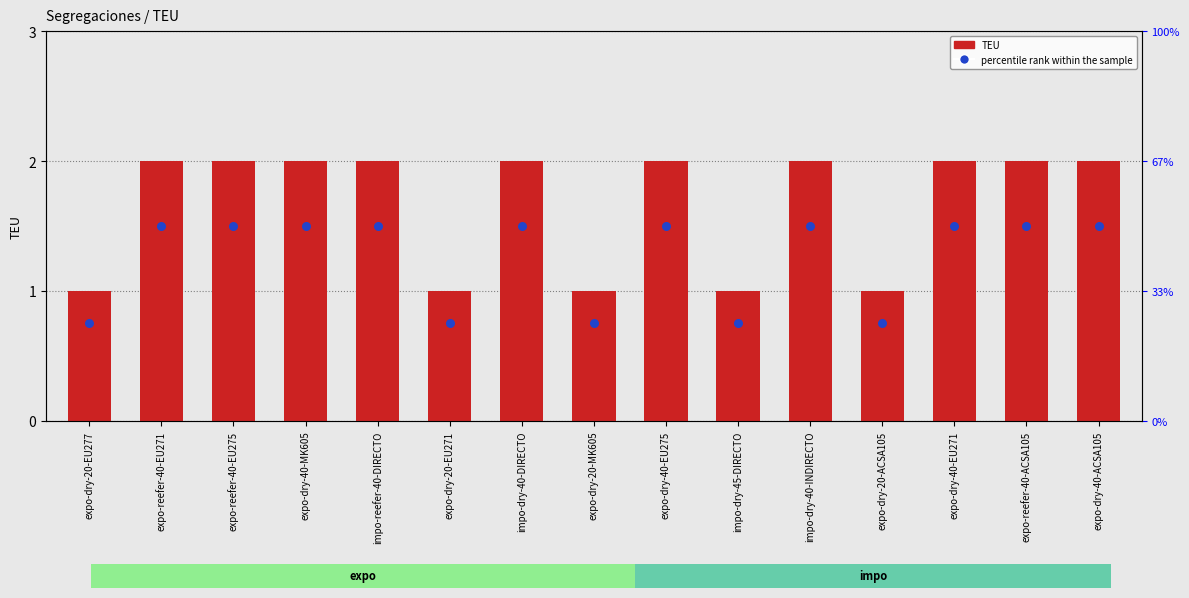

Which series has the largest total across all categories?

TEU